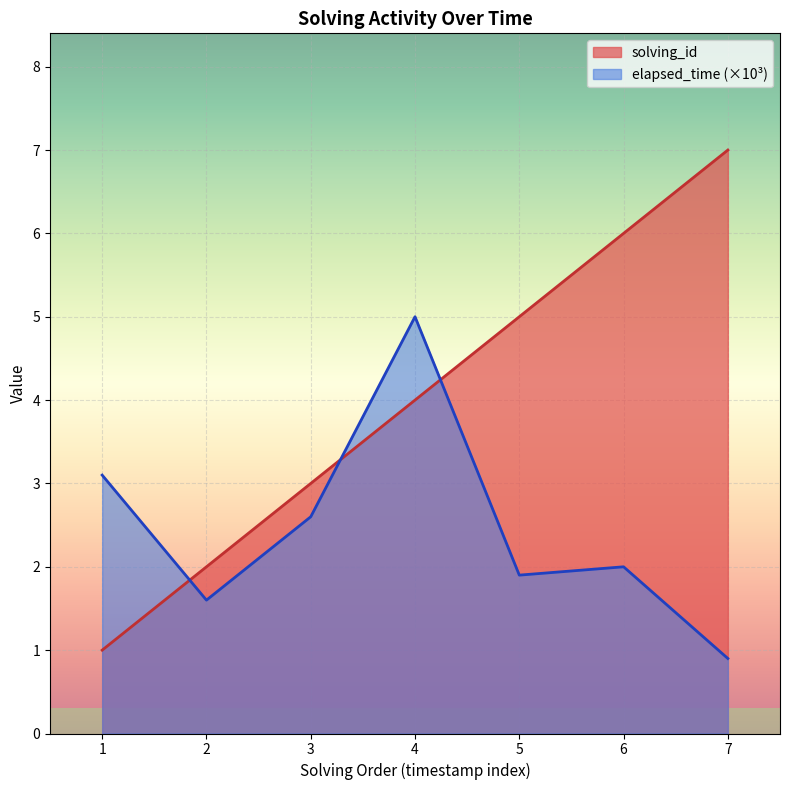

What is the difference between the highest and lowest values at 1?

2.1